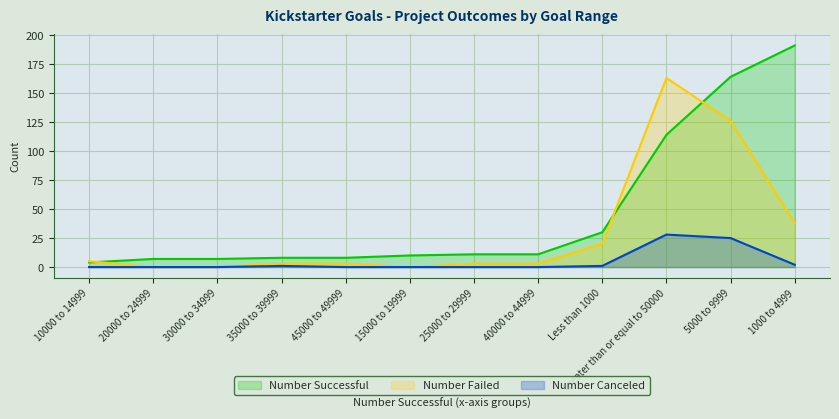

Reading left to right, transcribe all the data shown in this chart.

Number Successful: Less than 1000=30	1000 to 4999=191	5000 to 9999=164	10000 to 14999=4	15000 to 19999=10	20000 to 24999=7	25000 to 29999=11	30000 to 34999=7	35000 to 39999=8	40000 to 44999=11	45000 to 49999=8	Greater than or equal to 50000=114
Number Failed: Less than 1000=20	1000 to 4999=38	5000 to 9999=126	10000 to 14999=5	15000 to 19999=0	20000 to 24999=0	25000 to 29999=3	30000 to 34999=0	35000 to 39999=3	40000 to 44999=3	45000 to 49999=3	Greater than or equal to 50000=163
Number Canceled: Less than 1000=1	1000 to 4999=2	5000 to 9999=25	10000 to 14999=0	15000 to 19999=0	20000 to 24999=0	25000 to 29999=0	30000 to 34999=0	35000 to 39999=1	40000 to 44999=0	45000 to 49999=0	Greater than or equal to 50000=28